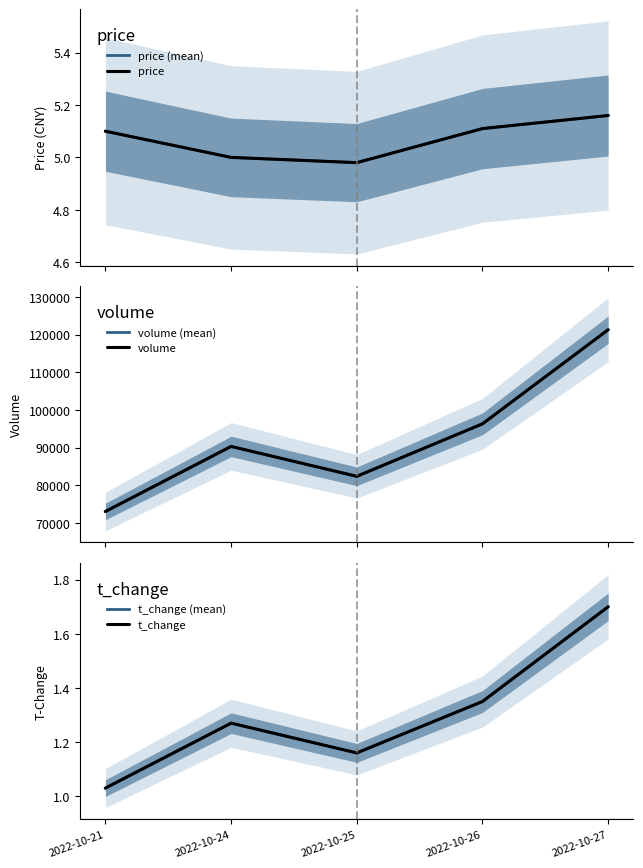

What is the greatest value displayed?

121303.0